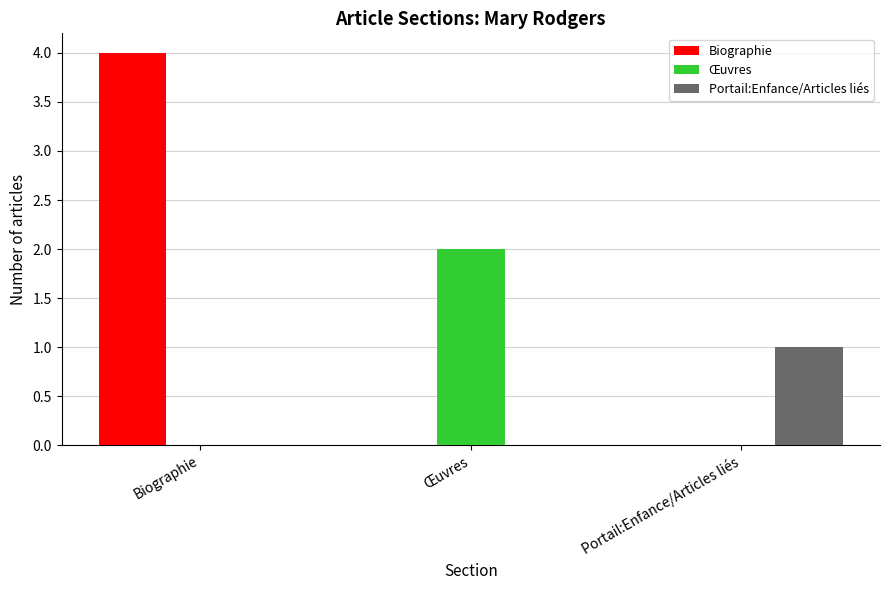

Which category has the highest value across all series?

Biographie